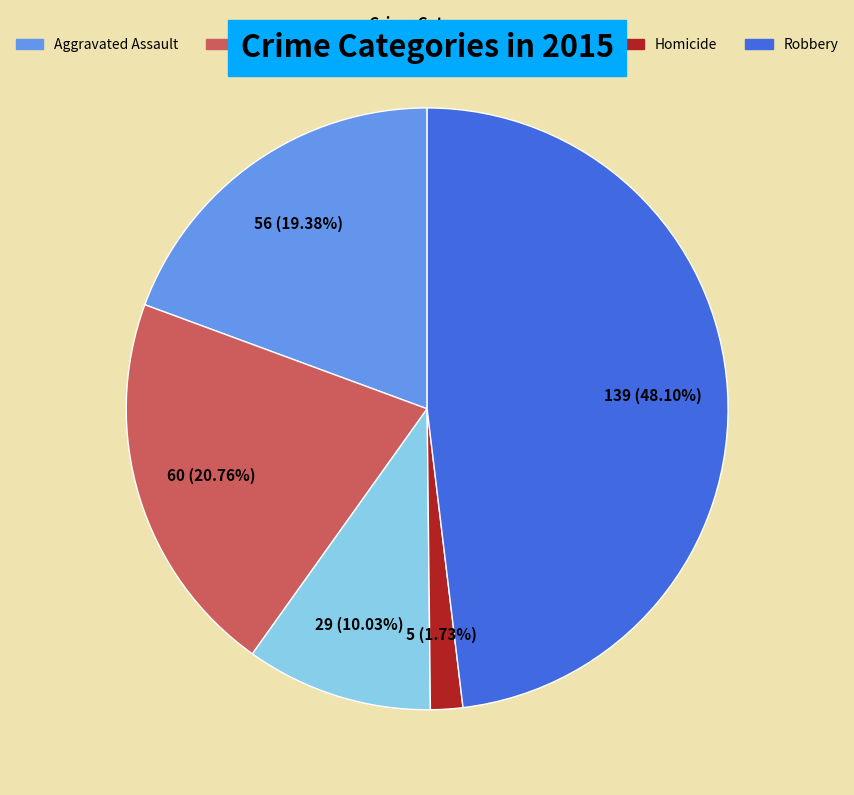

To the nearest percent, what is the average slice percentage?

20%